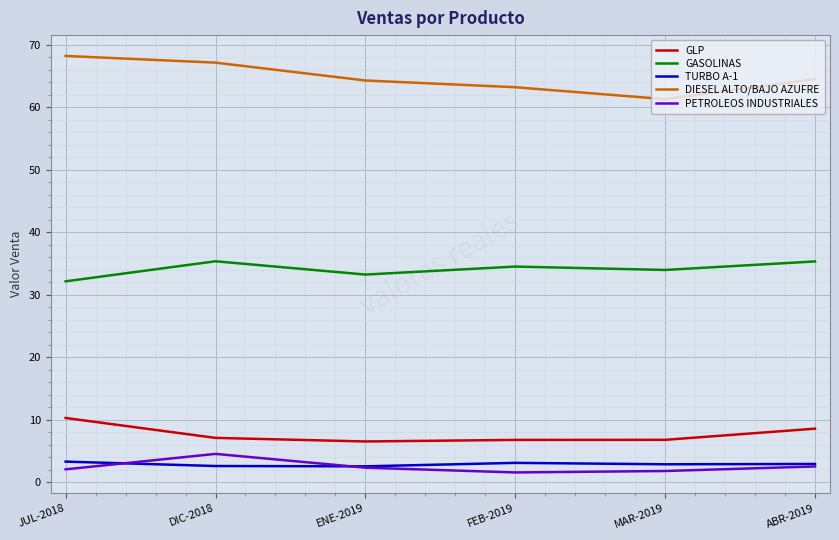

Is the value of PETROLEOS INDUSTRIALES at ENE-2019 greater than the value of GLP at FEB-2019?

No